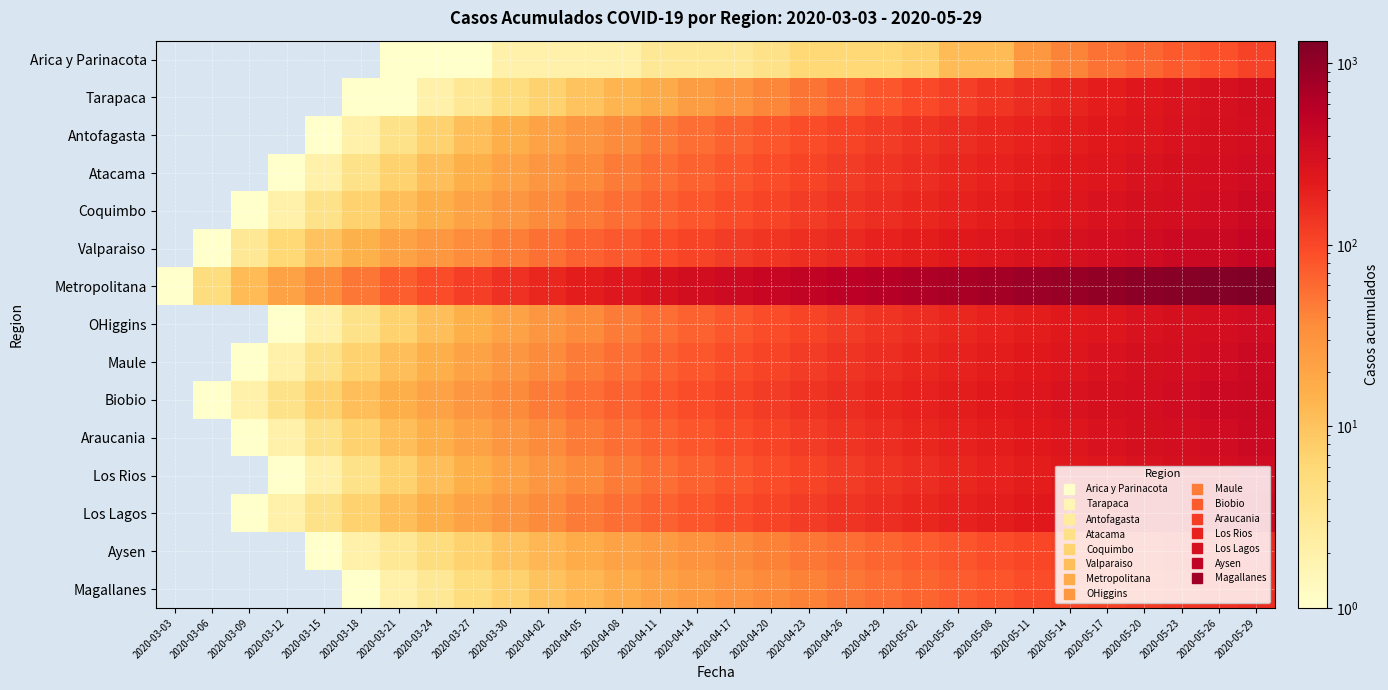

Between 2020-04-17 and 2020-03-09, which is larger?

2020-04-17